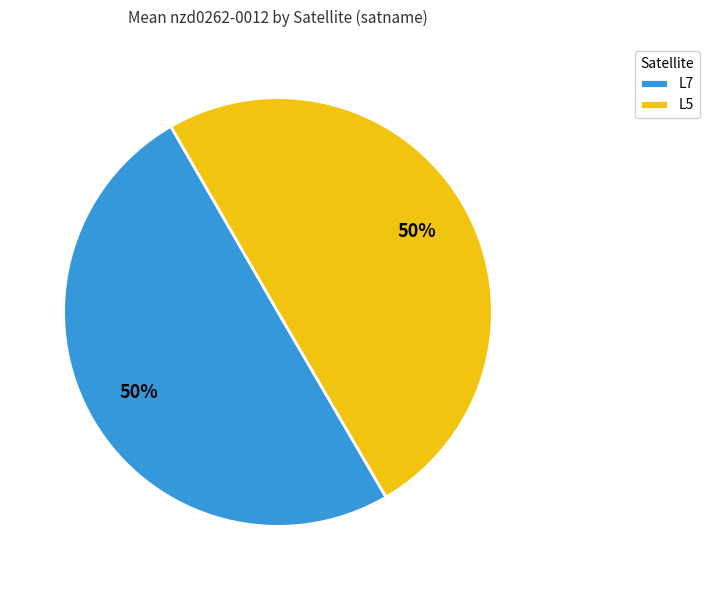

What percentage is the L7 slice, to the nearest percent?

50%